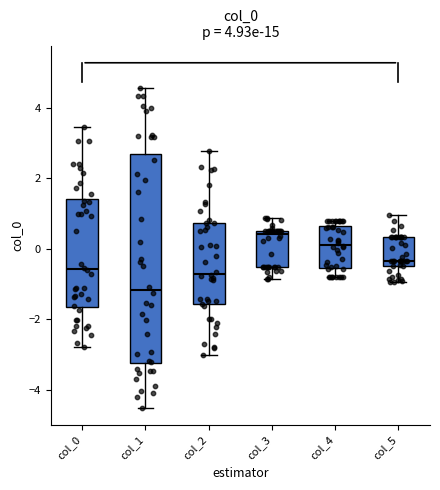

Which box has the lowest median line?

col_1